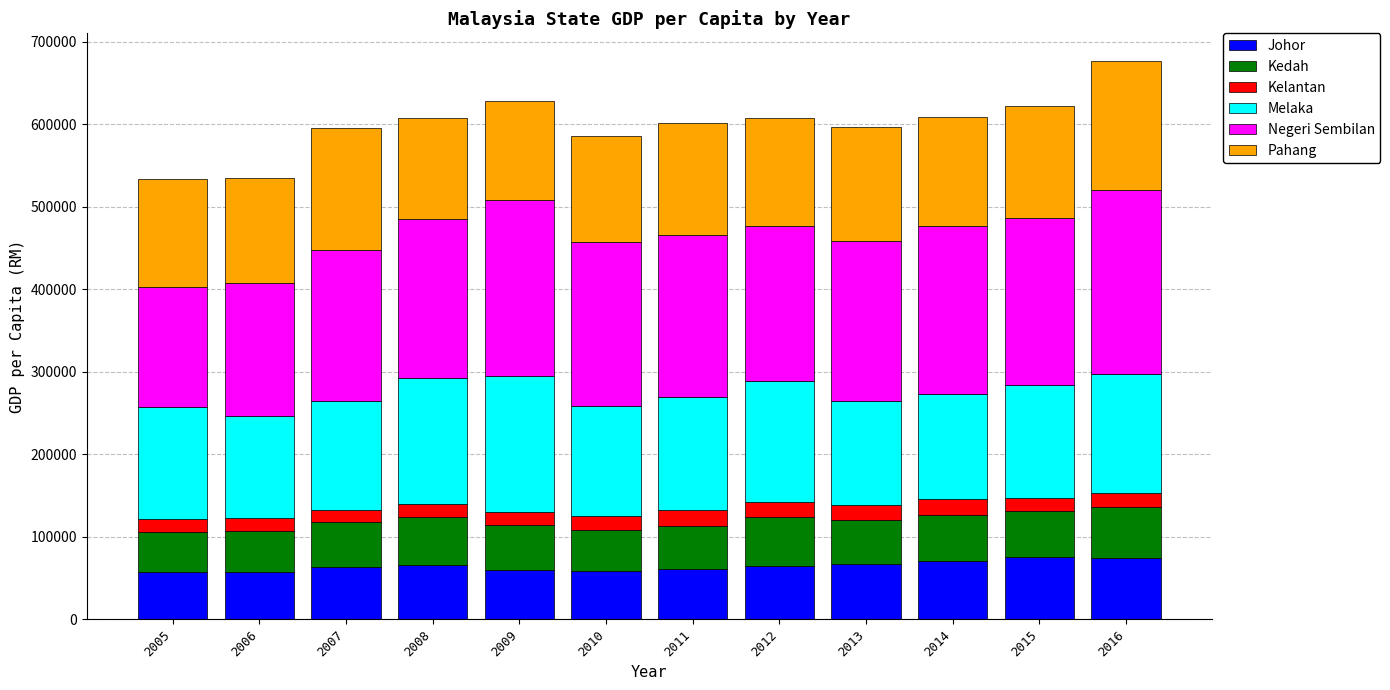

What is the lowest value of the Johor series?

57185.4